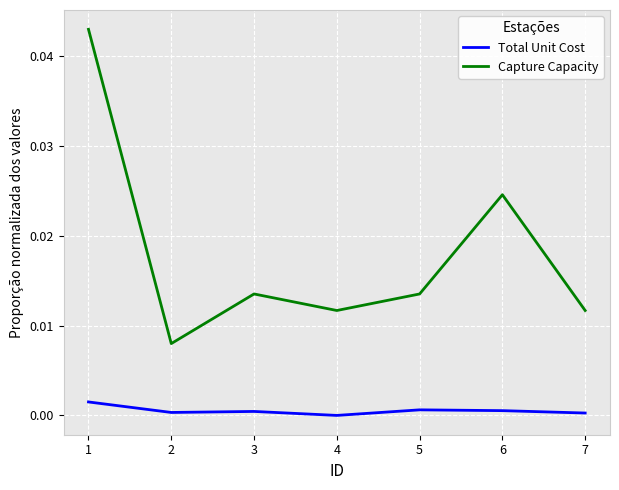

List the series in order of their peak value, highest first.

Capture Capacity, Total Unit Cost